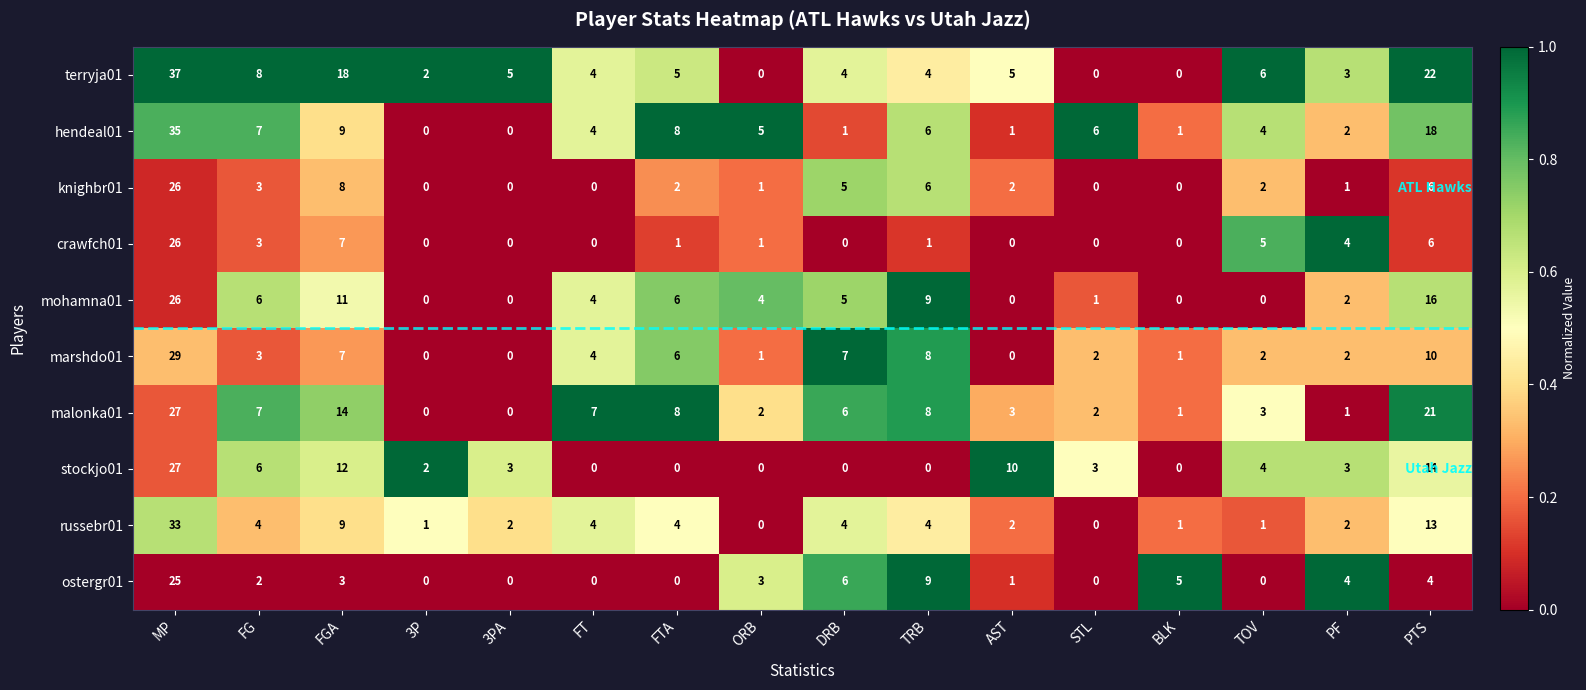

What is the highest value of the russebr01 series?

33